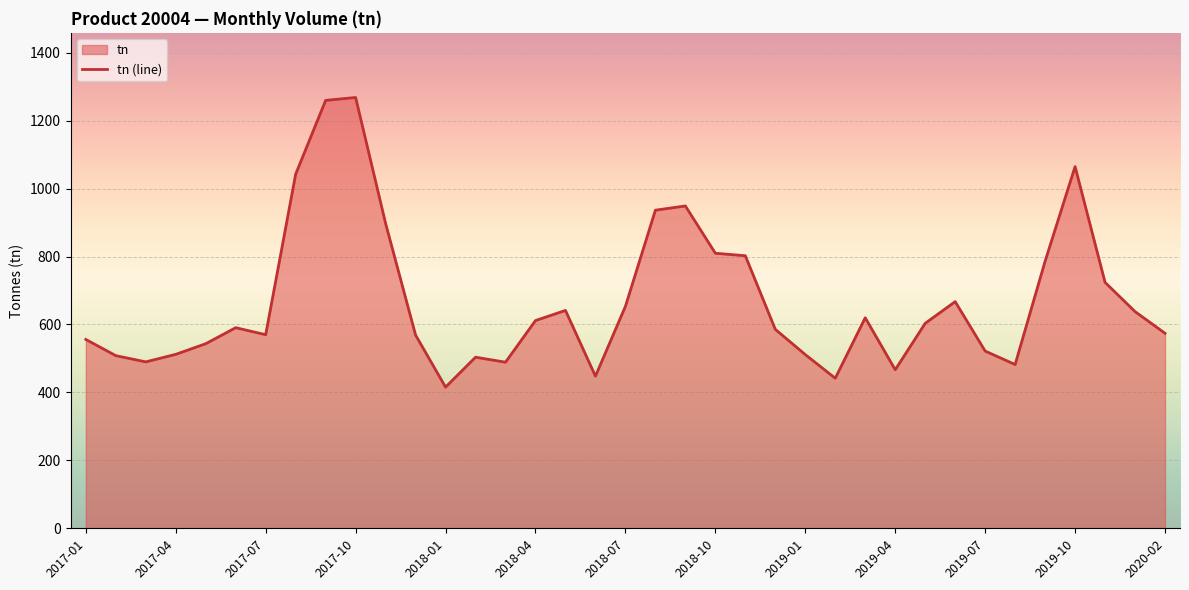

The value at 2018-04 is 285.1. True or false?

False